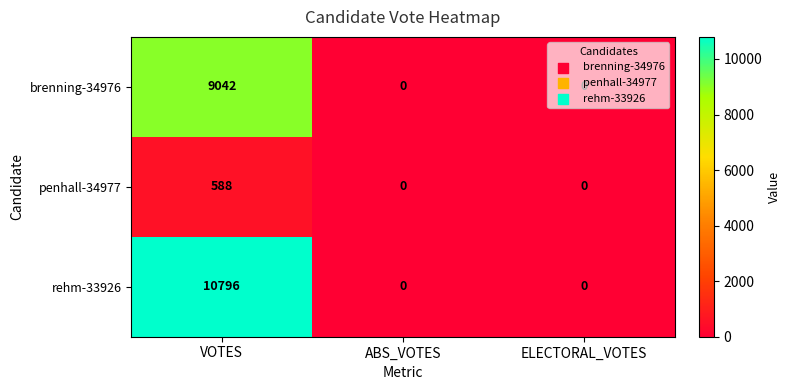

What is the sum of all rehm-33926 values?

10796